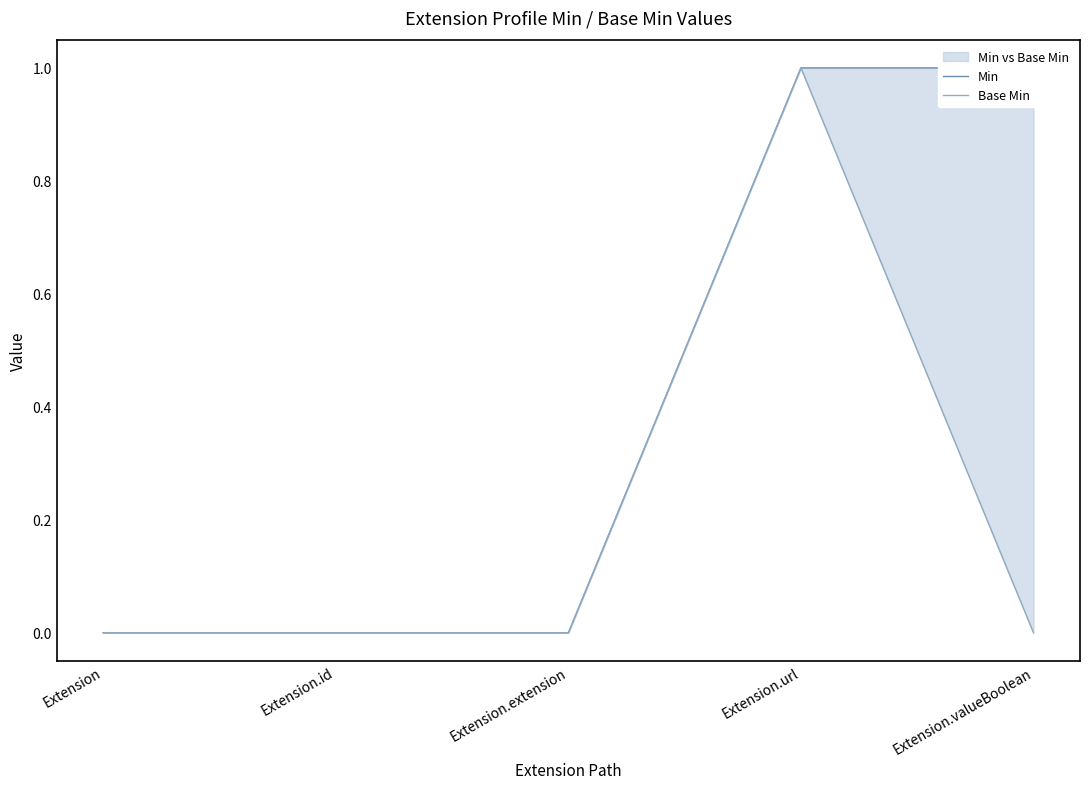

What position from the right is Extension.url?

2